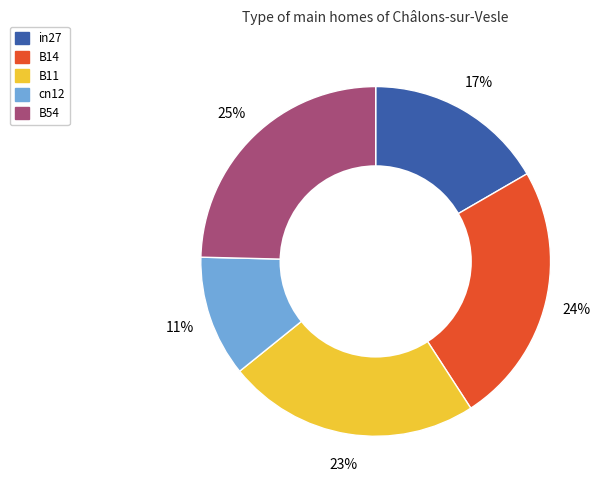

To the nearest percent, what is the average slice percentage?

20%